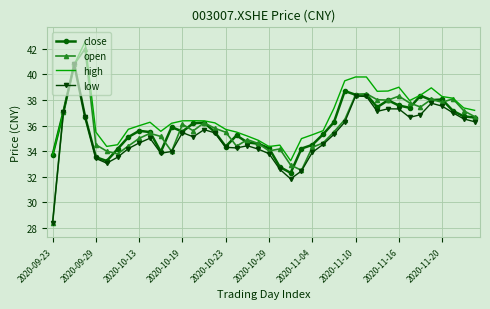

What is the minimum value for open?

28.4